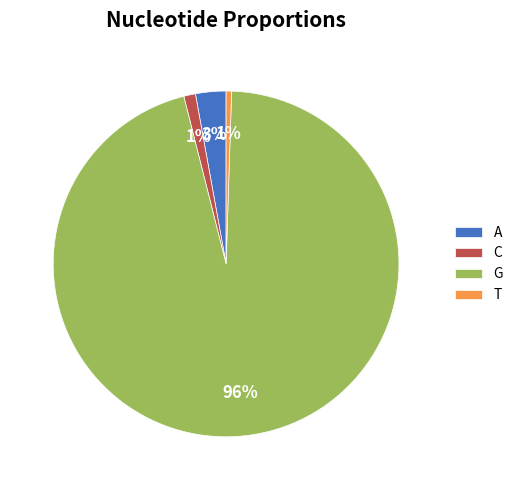

Combined, do G and C account for over 50%?

Yes